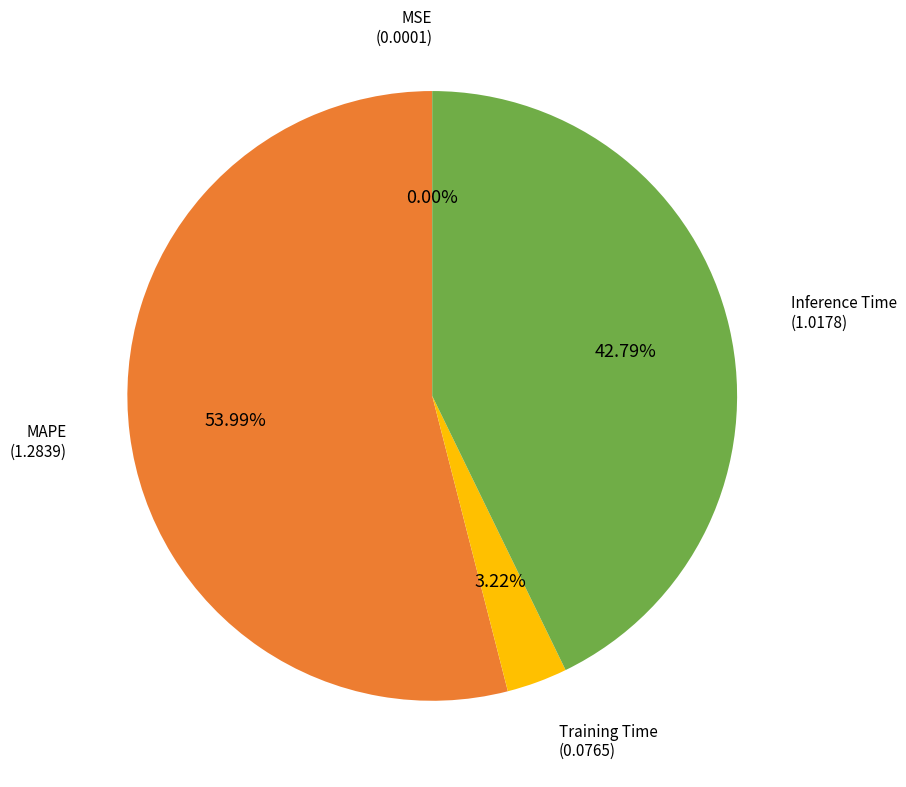

Does any single category account for the majority?

Yes